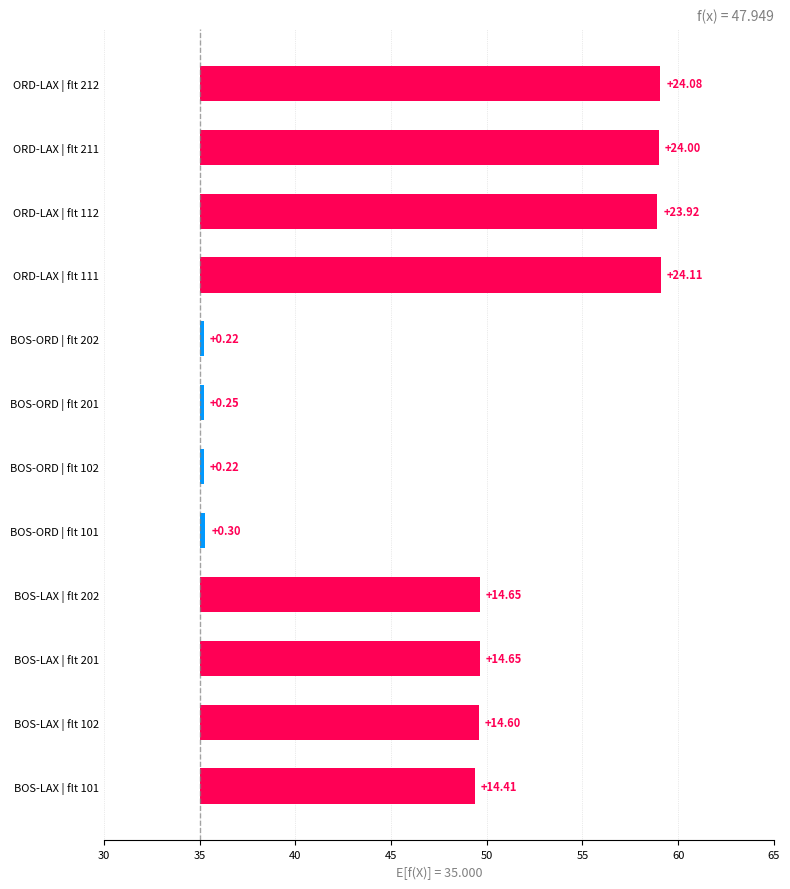

What position from the left is BOS-LAX | flt 201?

3